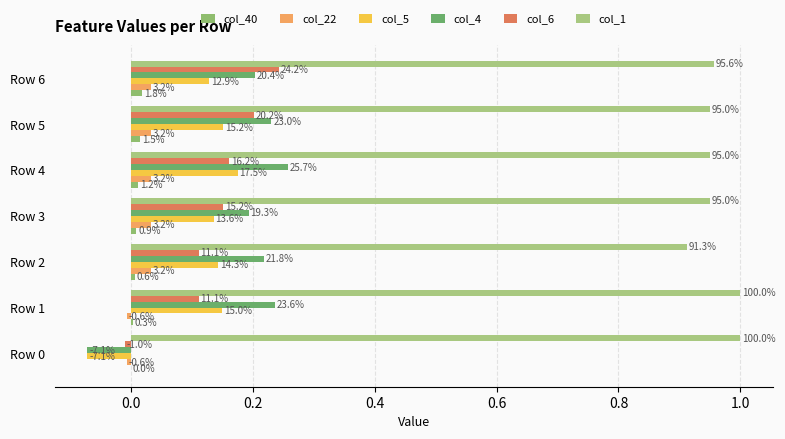

How many negative values does the col_22 series have?

2